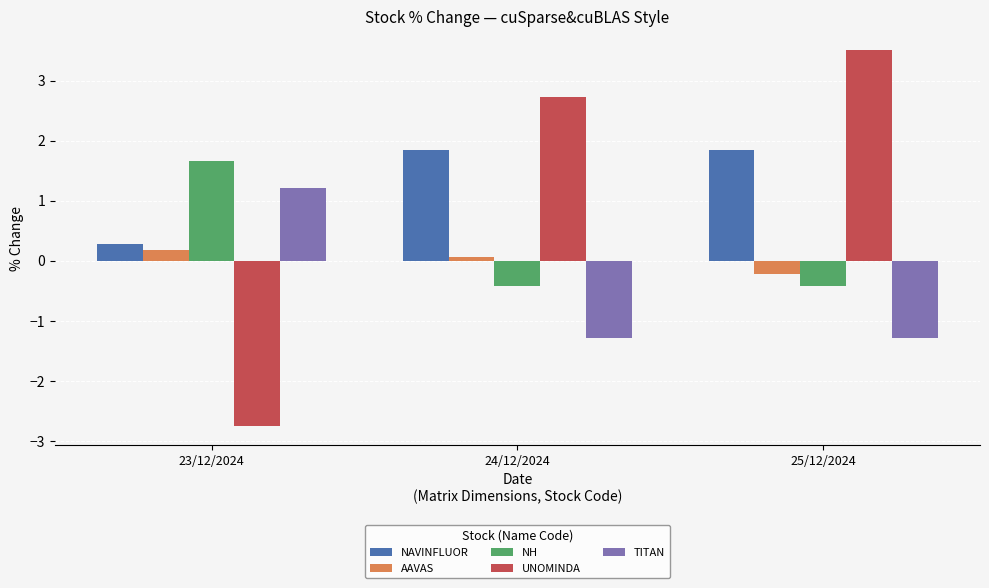

What is the difference between the maximum and minimum values in the NH series?

2.1